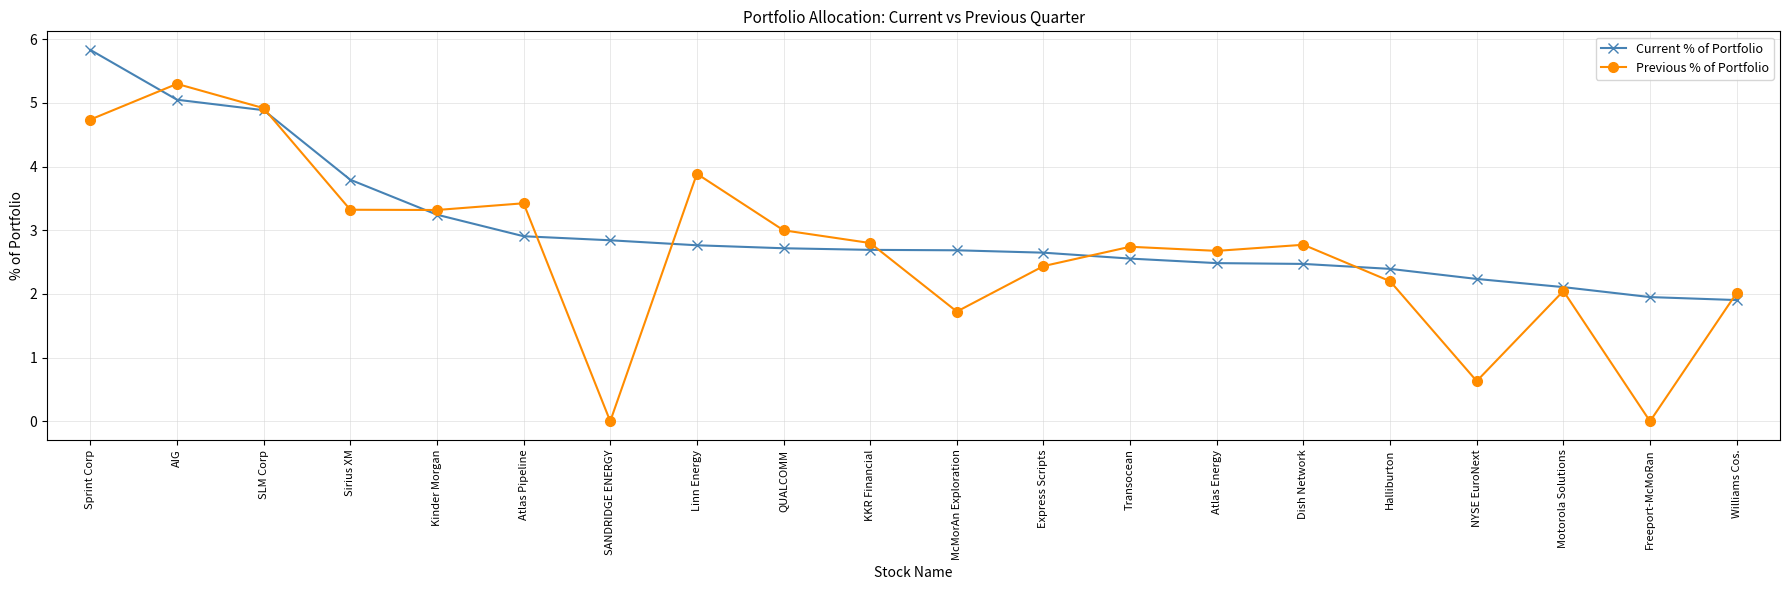

Read the Current % of Portfolio value at Dish Network.

2.5